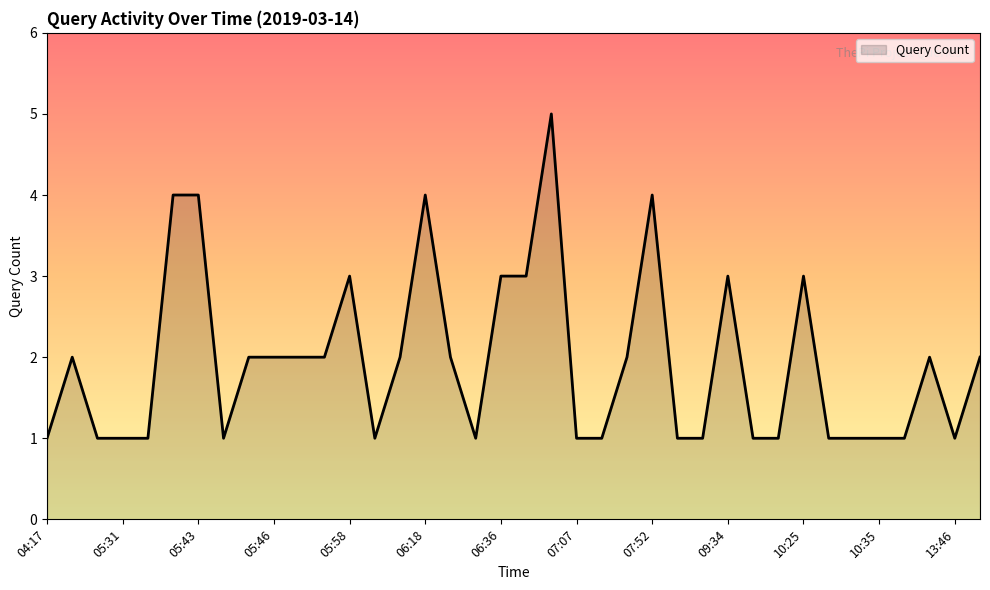

Is this an area chart (filled region under the line)?

Yes